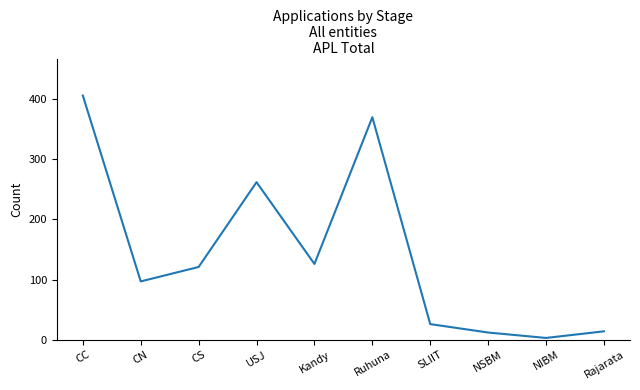

Is it true that the value at CN is 97?

True